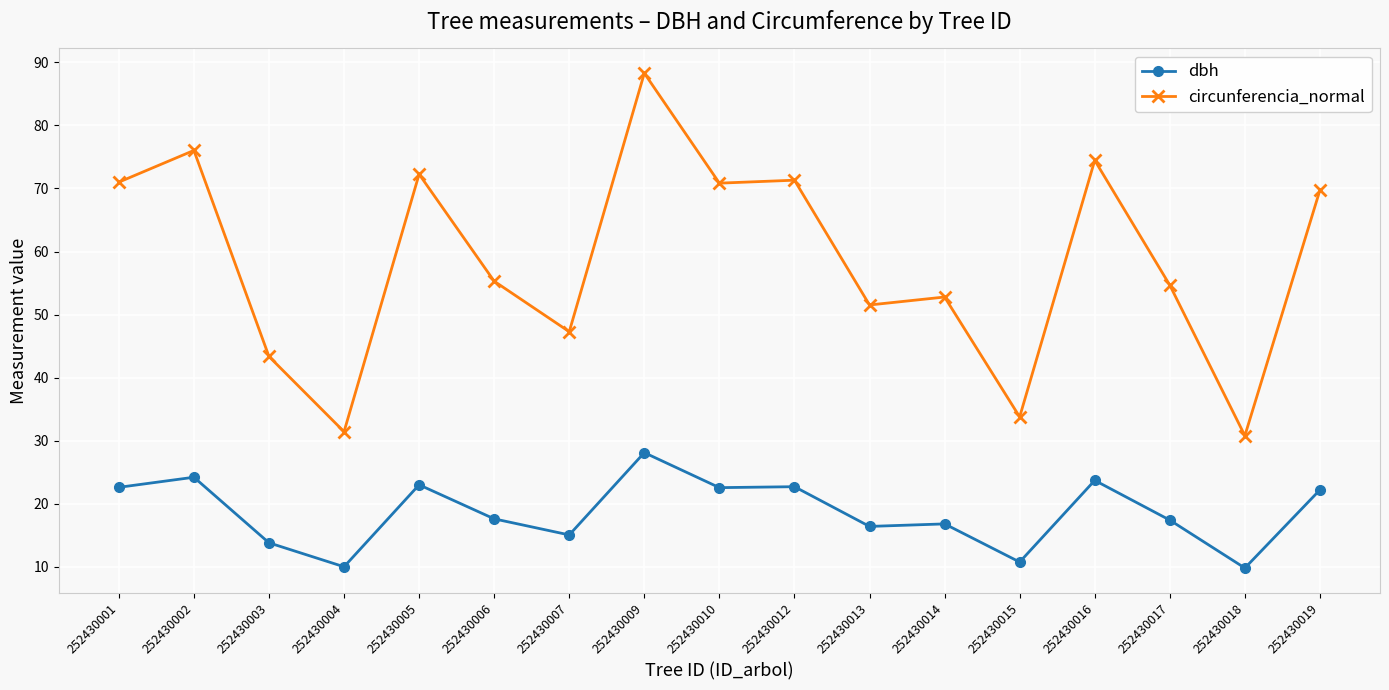

List the series in order of their overall mean, lowest first.

dbh, circunferencia_normal